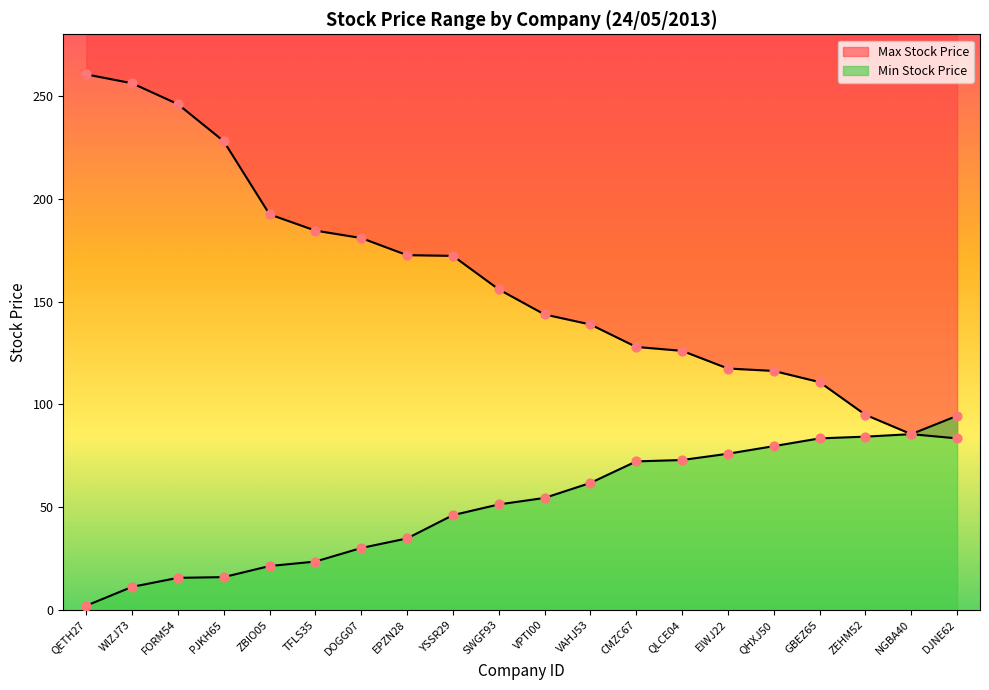

Which series has the largest Y range (max minus min)?

Max Stock Price